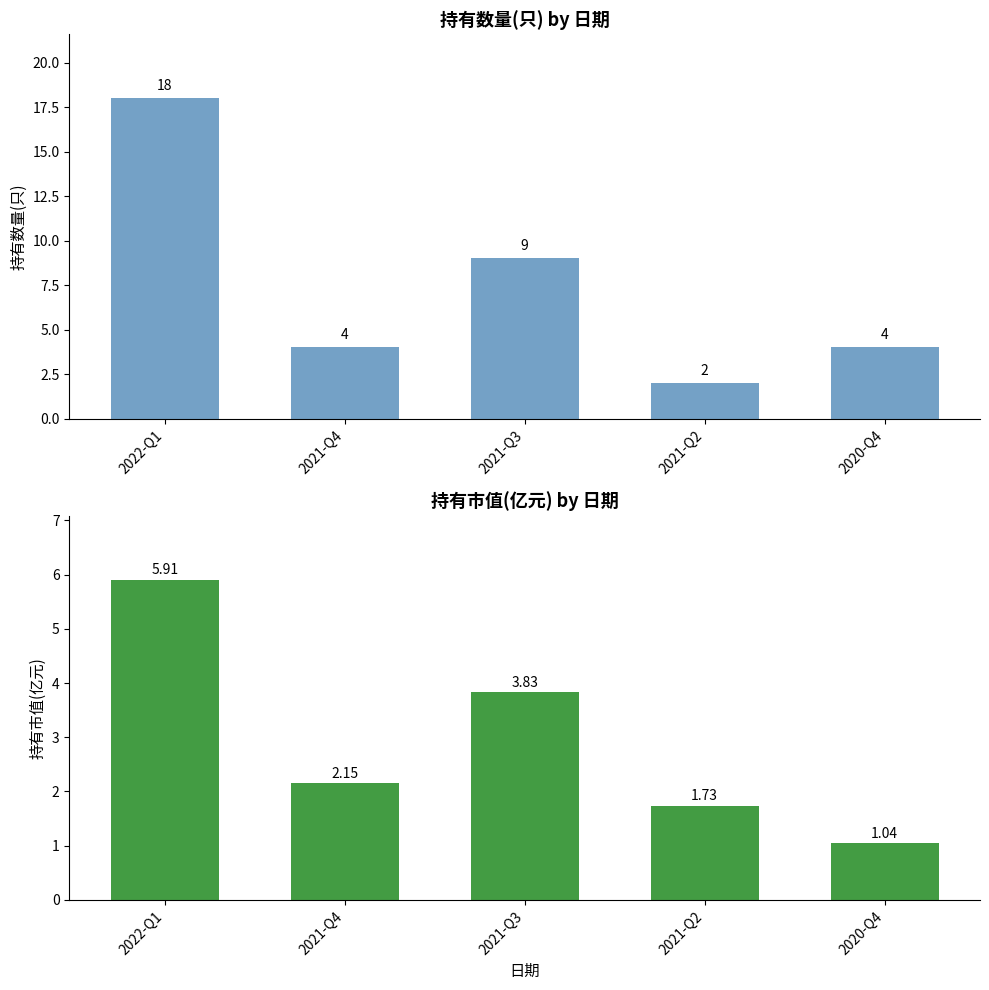

What is the maximum value for 持有数量(只)?

18.0